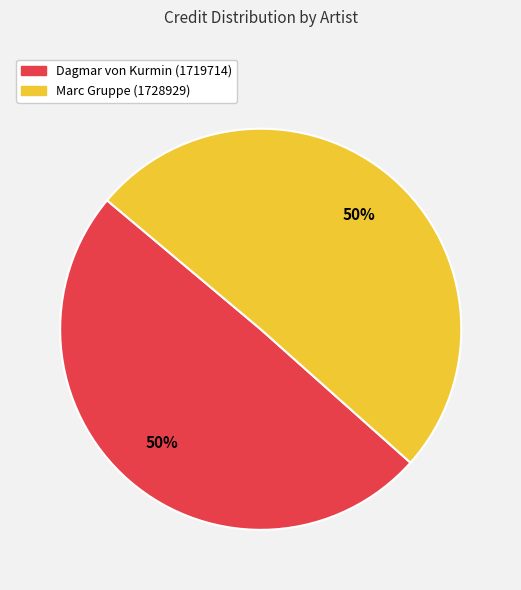

To the nearest percent, what is the average slice percentage?

50%